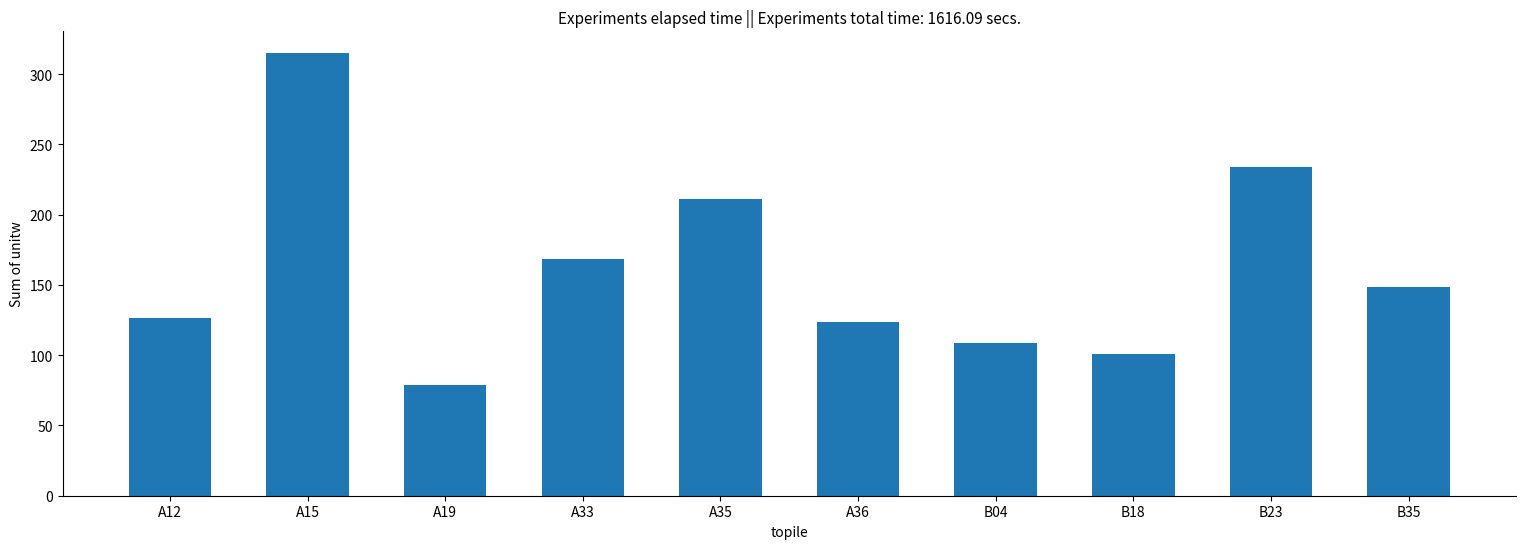

What is the smallest value displayed?

79.0